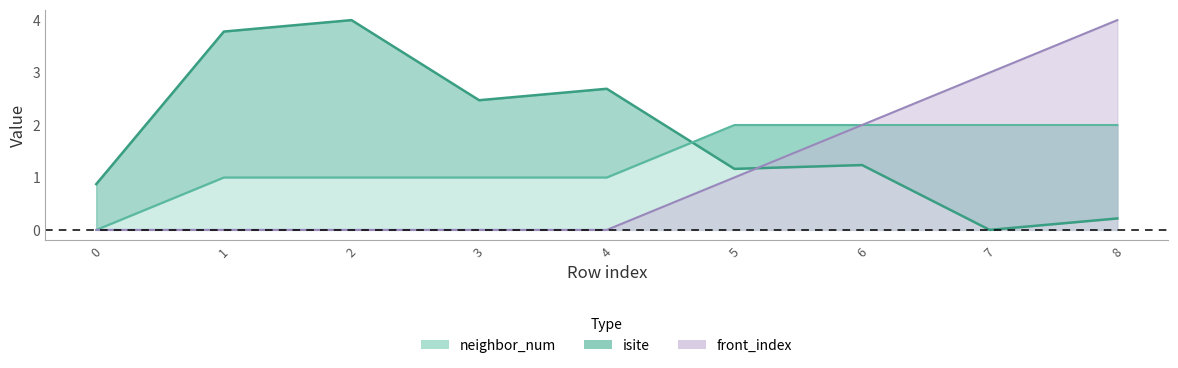

Where is front_index nearest to the value 2?

6